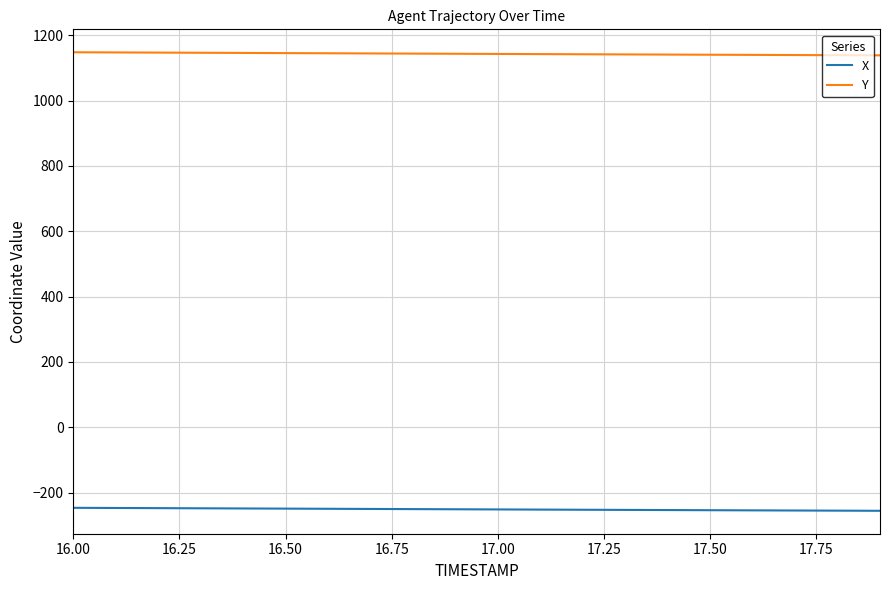

True or false: Y and X cross at least once.

False